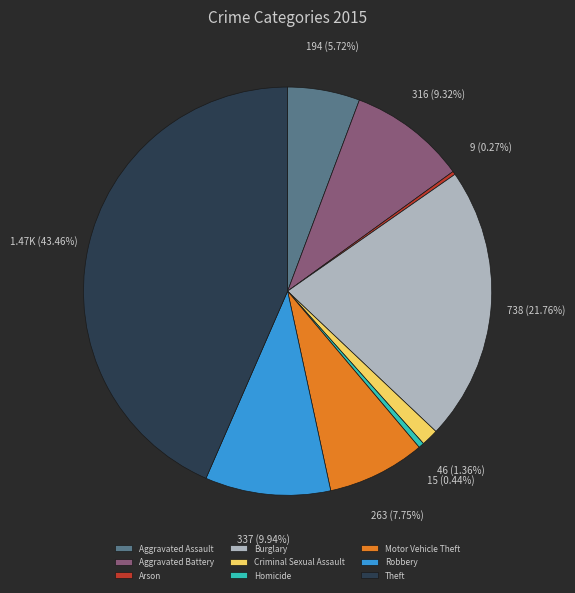

Which category has the biggest portion of the pie?

Theft